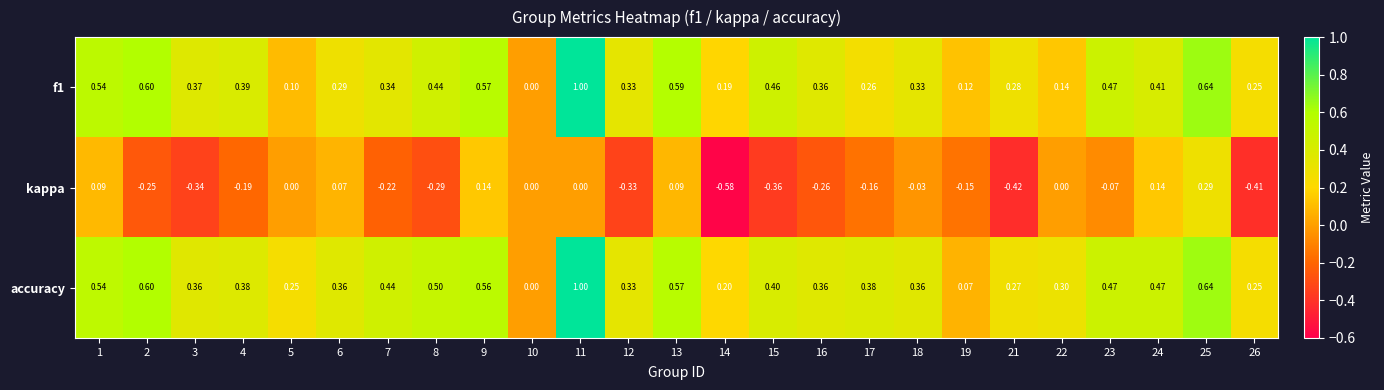

At which category does the chart reach its minimum across all series?

14